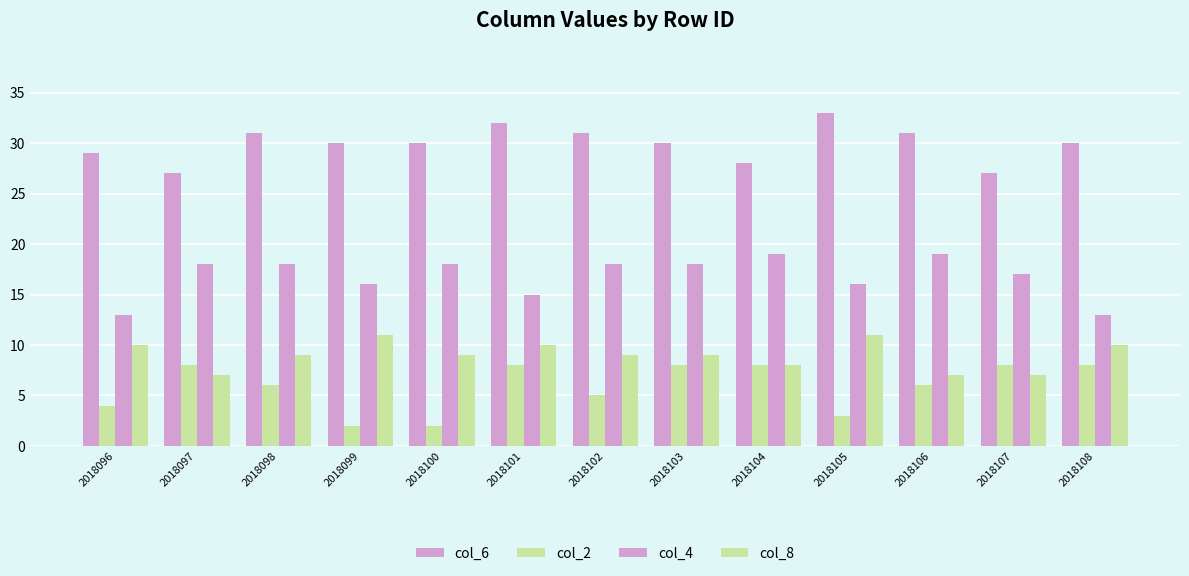

How many bars are there in each group?

4